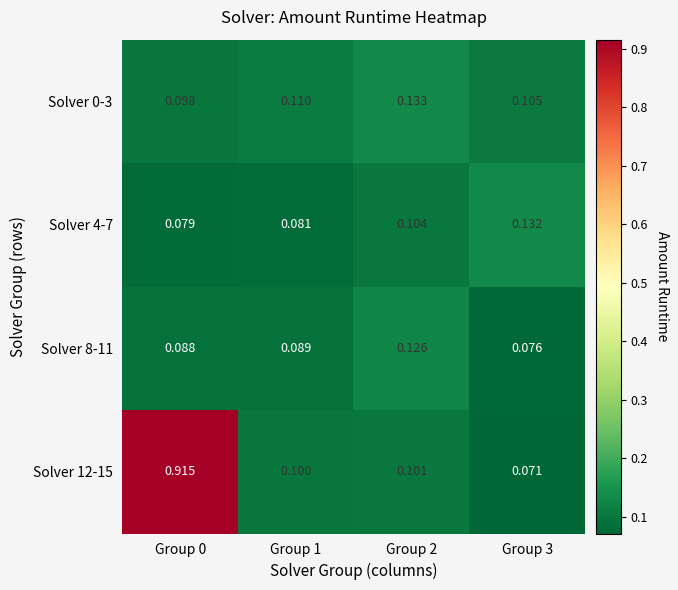

Rank the series by their maximum value, from highest to lowest.

Solver 12-15, Solver 0-3, Solver 4-7, Solver 8-11